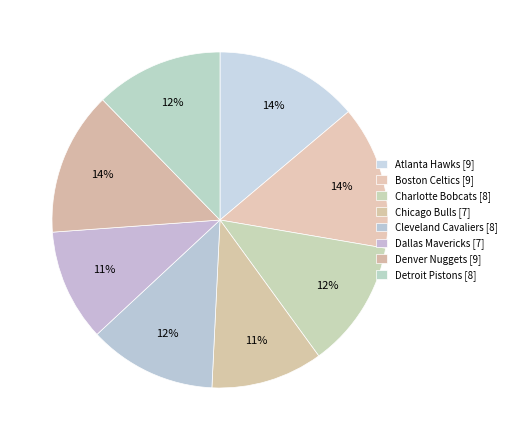

Count the number of slices in the pie.

8